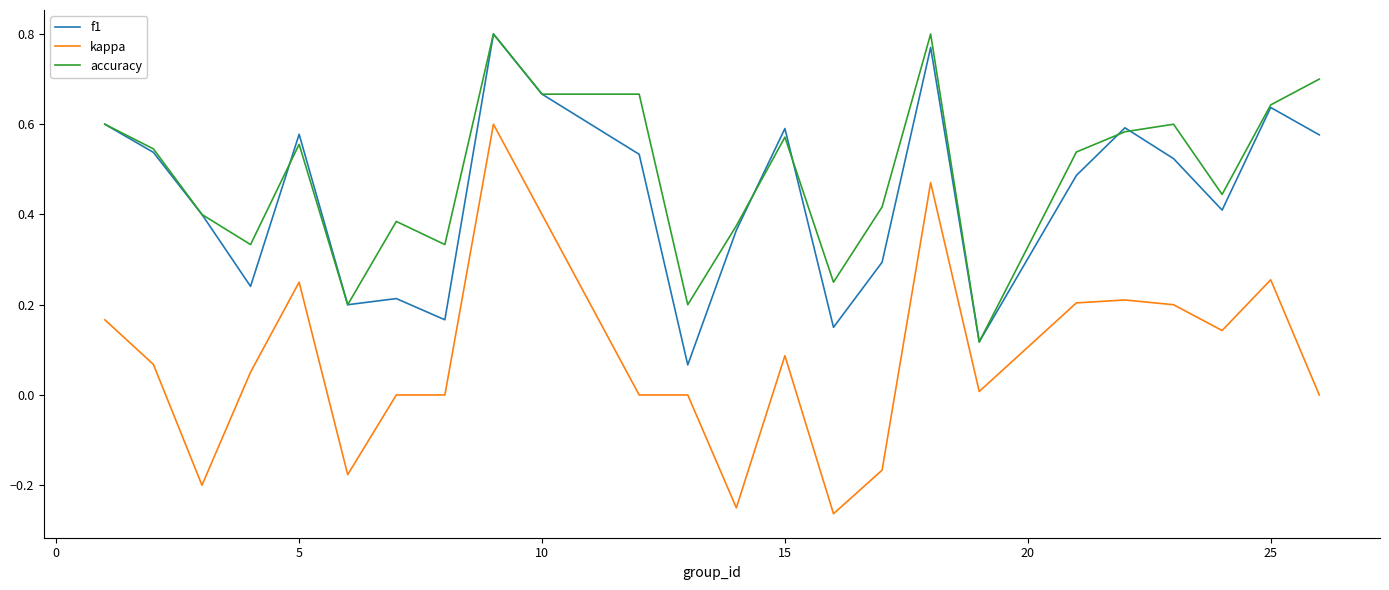

Which series has the largest total across all categories?

accuracy